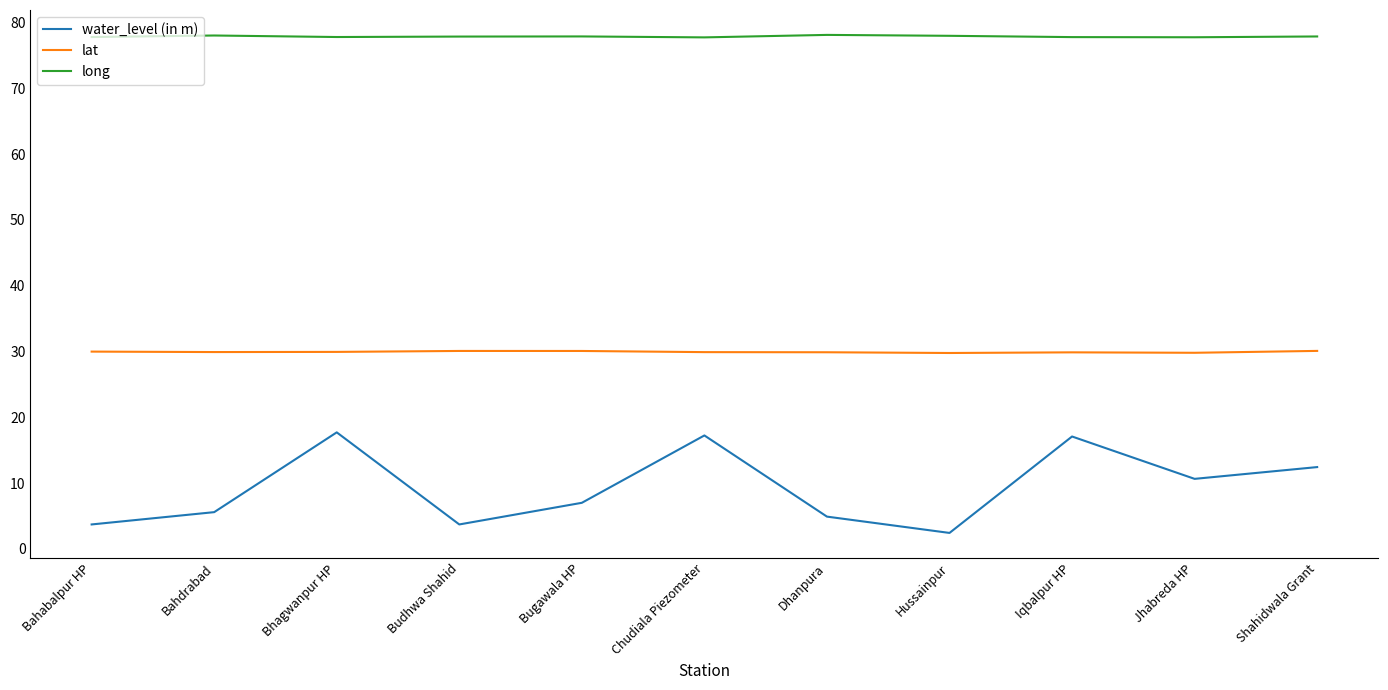

True or false: long has more than 1 points higher than both neighbors.

True